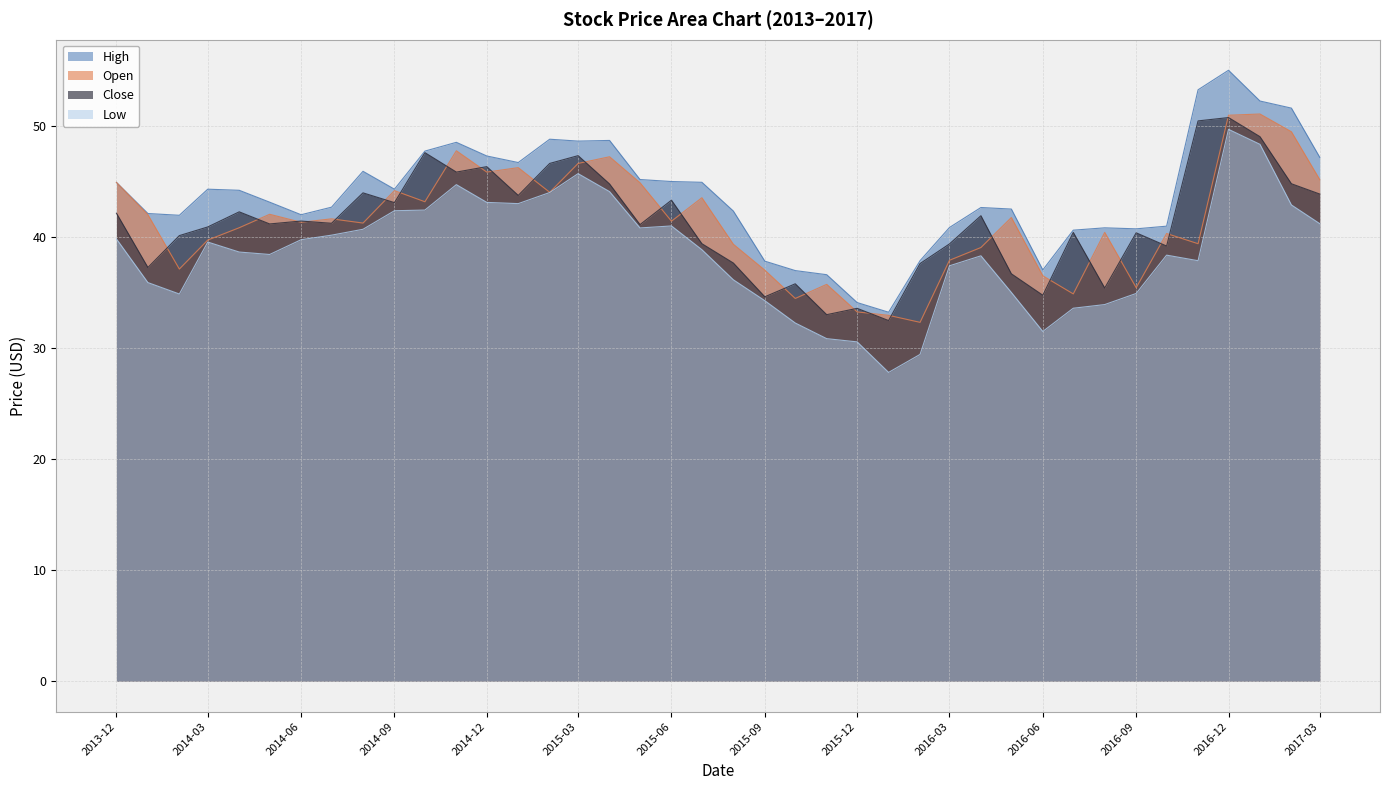

What is the total value across all series at 2016-12?

206.4